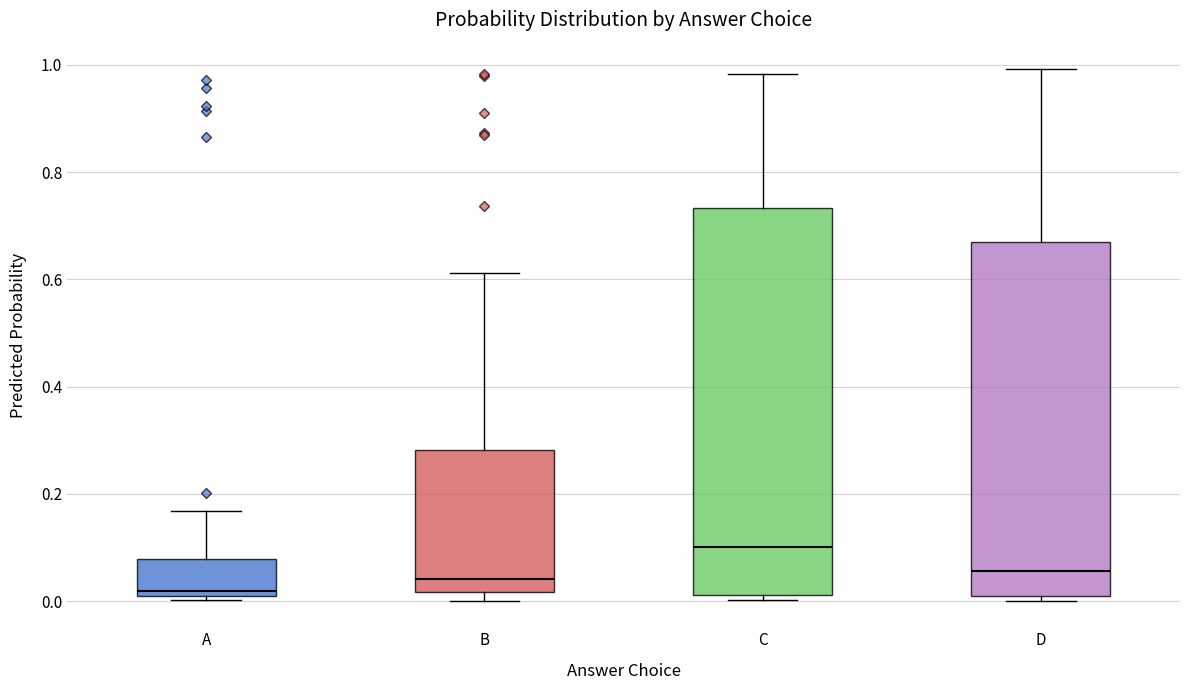

Comparing the boxes themselves (not the whiskers), which one is the tallest?

C